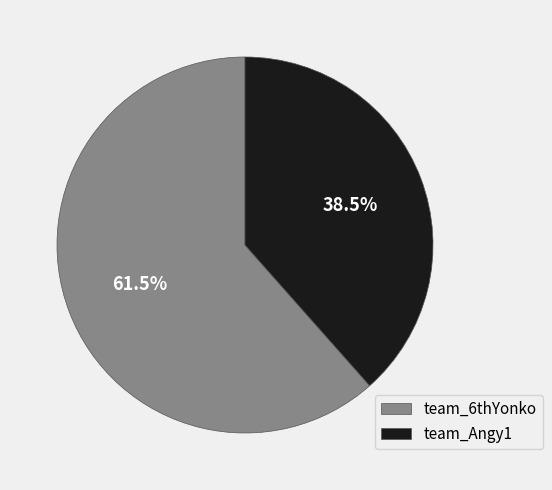

What is the largest slice in the pie chart?

team_6thYonko